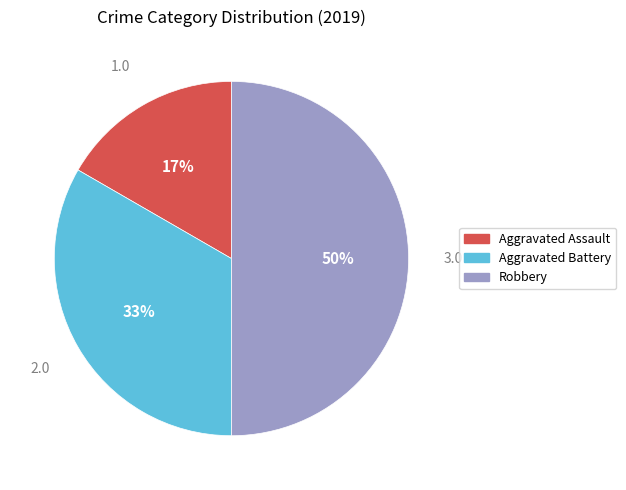

Does Aggravated Assault account for over 50% of the chart?

No